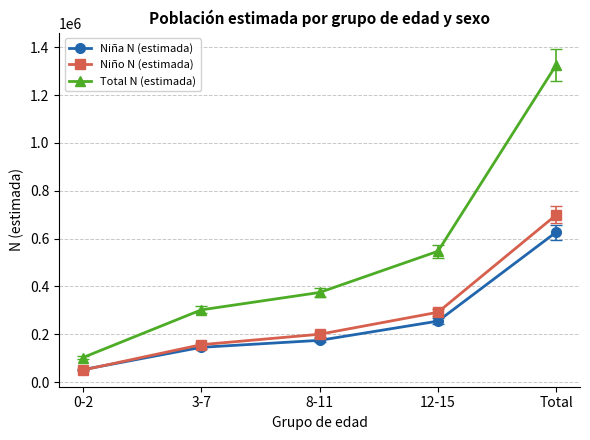

True or false: Total N (estimada) has a value of 807873 at 12-15.

False